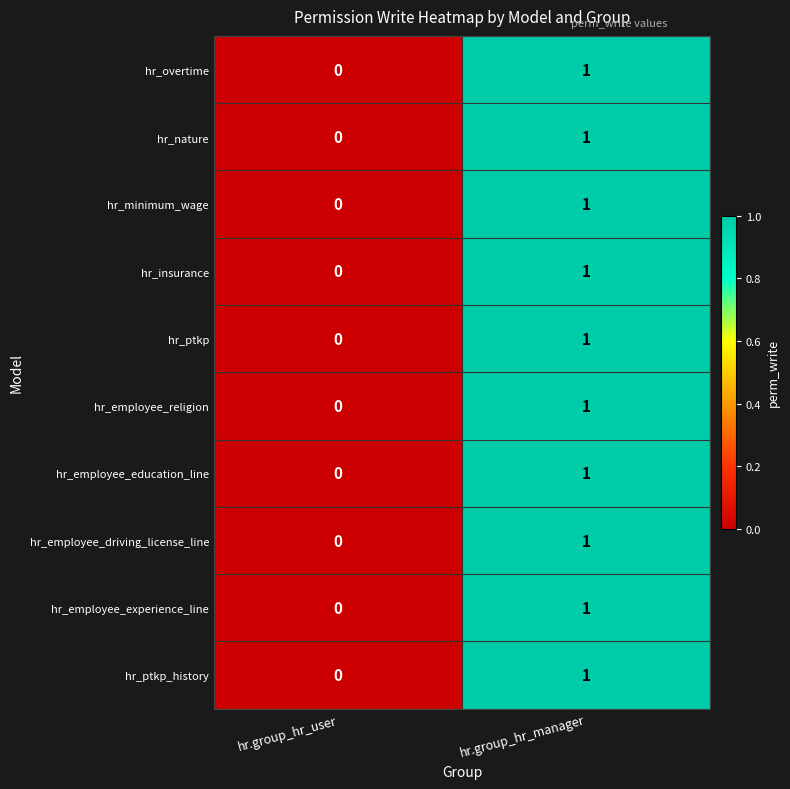

At which category is the sum across all series the highest?

hr.group_hr_manager